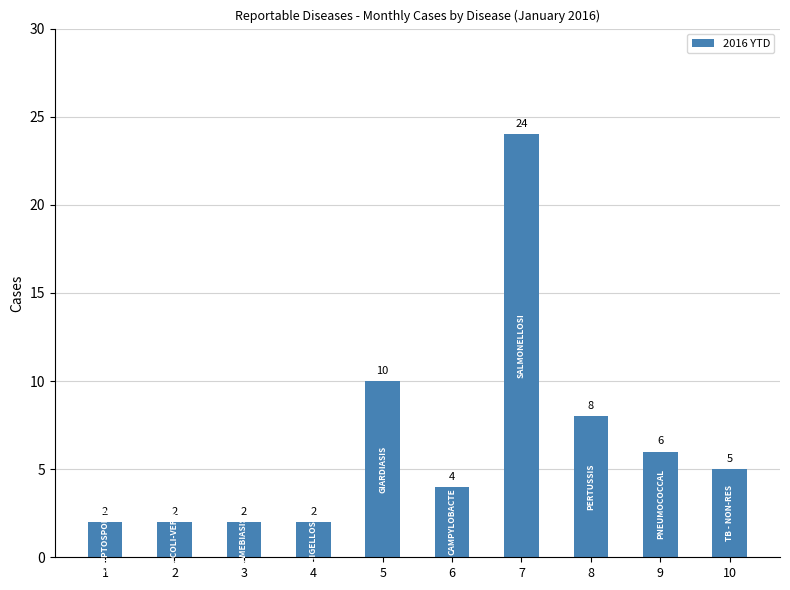

Reading left to right, extract all data points from this chart.

2	2	2	2	10	4	24	8	6	5